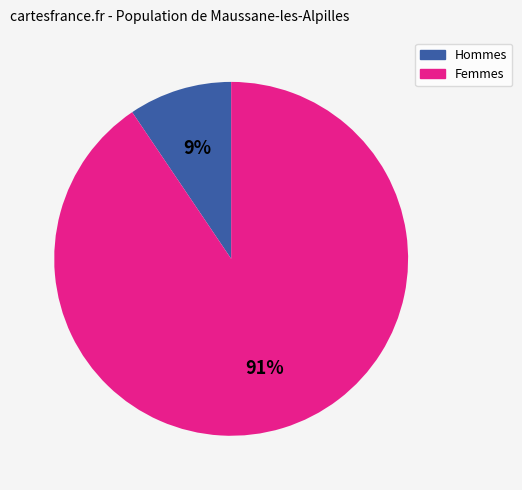

Does any single category account for the majority?

Yes